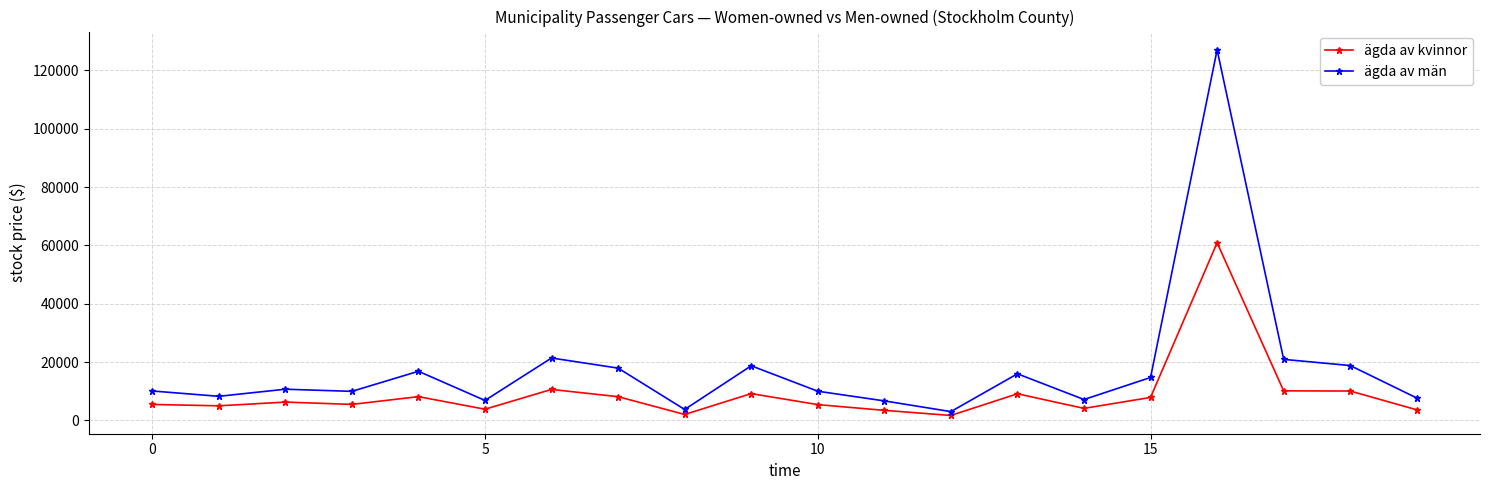

Which series has the largest range (max minus min)?

ägda av män